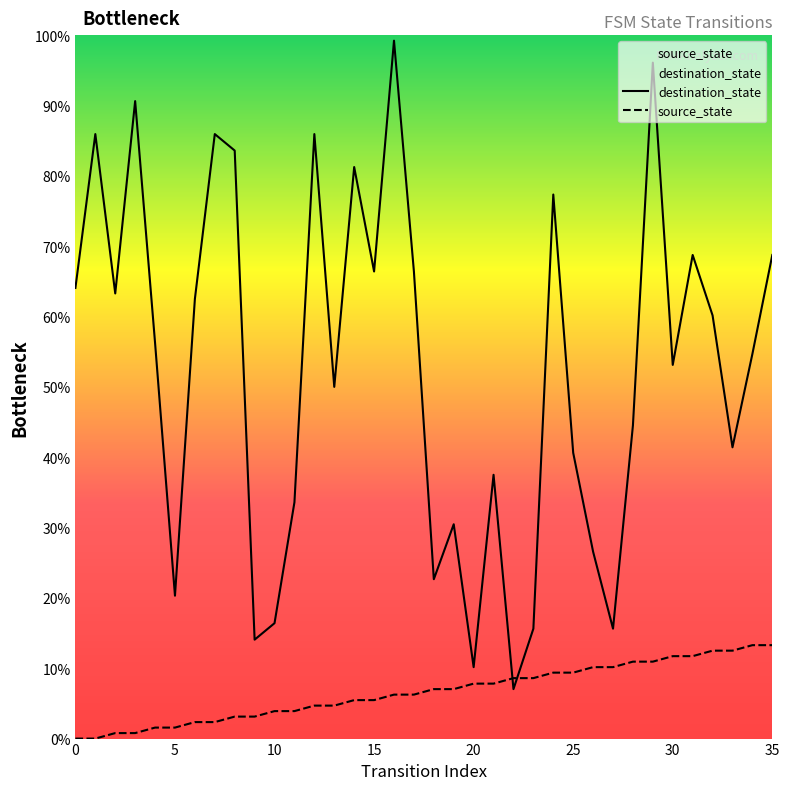

List the series in order of their peak value, lowest first.

source_state, destination_state